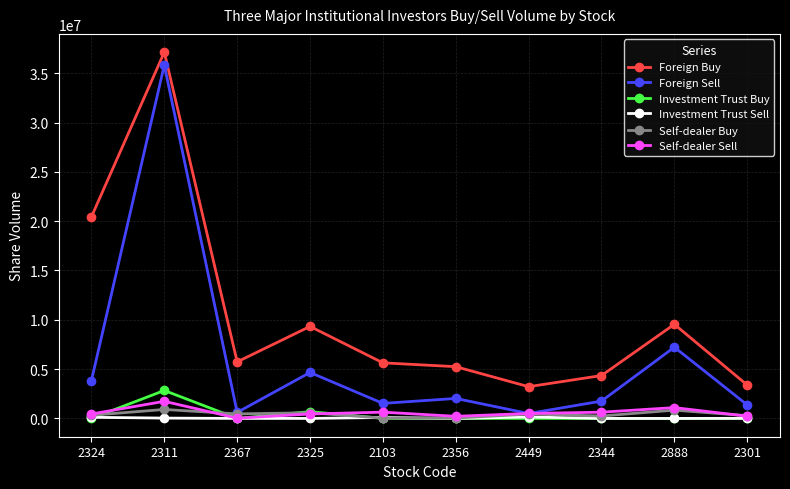

What value does the Self-dealer Sell series have at 2301?

222000